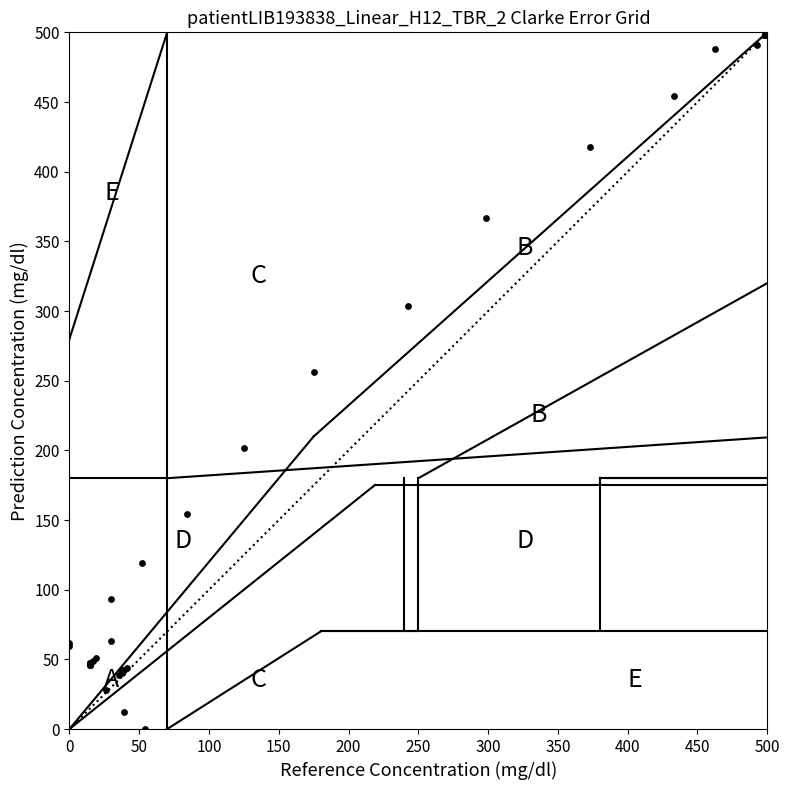

What Y value in the scatter plot is closest to 250?

256.1